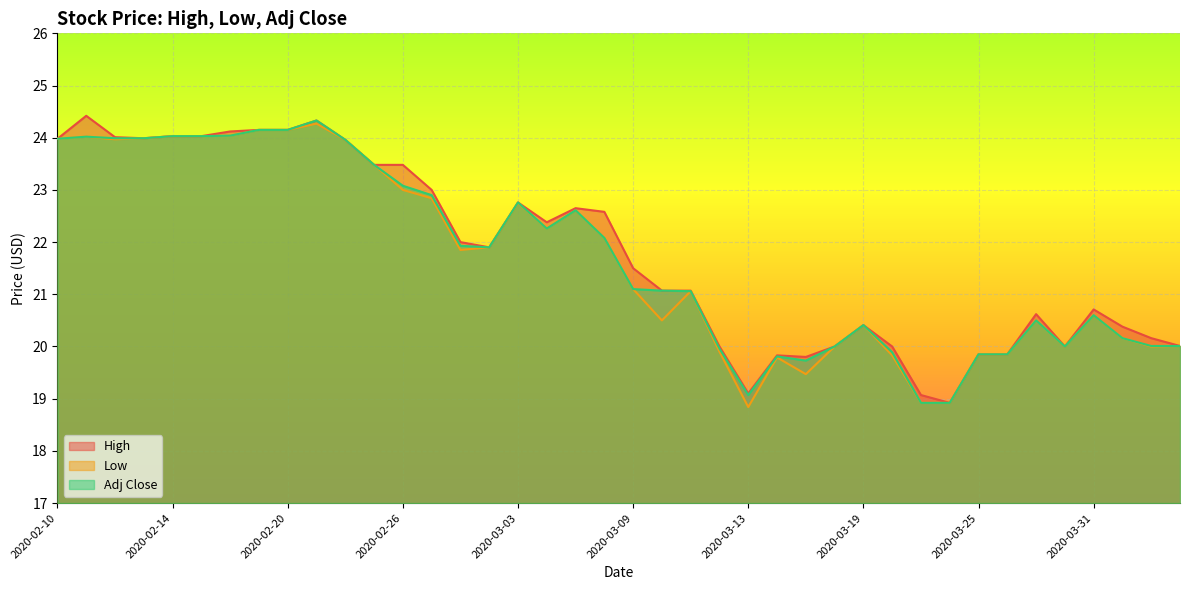

Reading left to right, extract all data points from this chart.

High: 24.0	24.4	24.0	24.0	24.0	24.0	24.1	24.1	24.1	24.3	24.0	23.5	23.5	23.0	22.0	21.9	22.8	22.4	22.6	22.6	21.5	21.1	21.1	20.0	19.1	19.8	19.8	20.0	20.4	20.0	19.1	18.9	19.9	19.9	20.6	20.0	20.7	20.4	20.2	20.0
Low: 24.0	24.0	24.0	24.0	24.0	24.0	24.0	24.1	24.1	24.3	24.0	23.5	23.0	22.8	21.9	21.9	22.8	22.3	22.6	22.1	21.1	20.5	21.1	19.9	18.8	19.8	19.5	20.0	20.4	19.8	18.9	18.9	19.9	19.9	20.5	20.0	20.6	20.2	20.0	20.0
Adj Close: 24.0	24.0	24.0	24.0	24.0	24.0	24.0	24.1	24.1	24.3	24.0	23.5	23.1	22.9	21.9	21.9	22.8	22.3	22.6	22.1	21.1	21.1	21.1	20.0	19.1	19.8	19.7	20.0	20.4	19.9	18.9	18.9	19.9	19.9	20.5	20.0	20.6	20.2	20.0	20.0